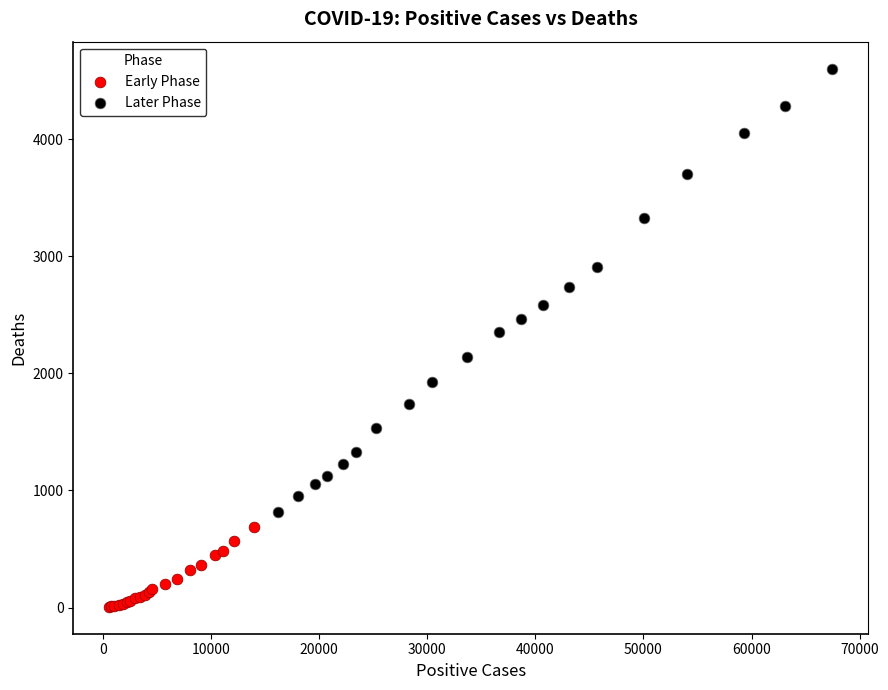

Which series has the widest spread of Y values?

Later Phase